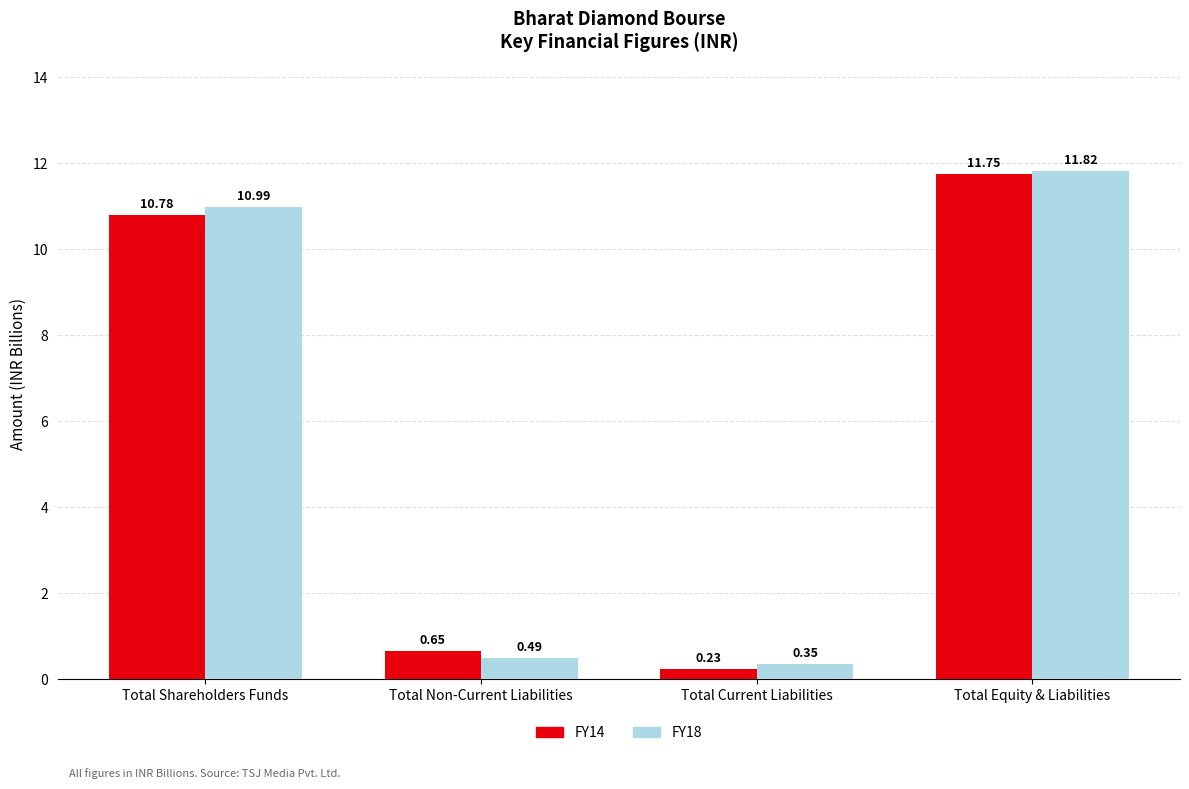

Where is FY14 nearest to the value 5?

Total Non-Current Liabilities